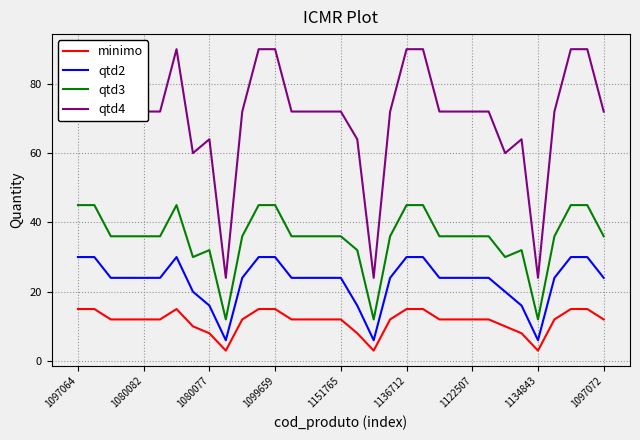

Where does the minimo series first go above 12?

1097064